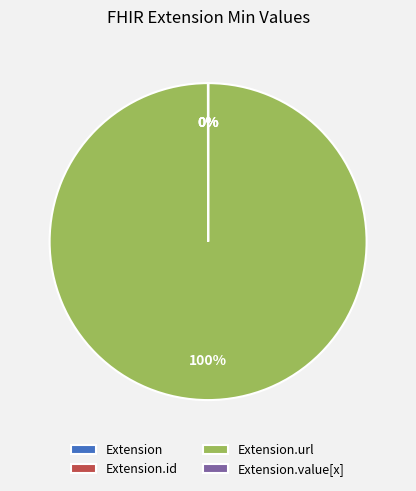

To the nearest percent, what is the difference between the largest and smallest slice percentages?

100%